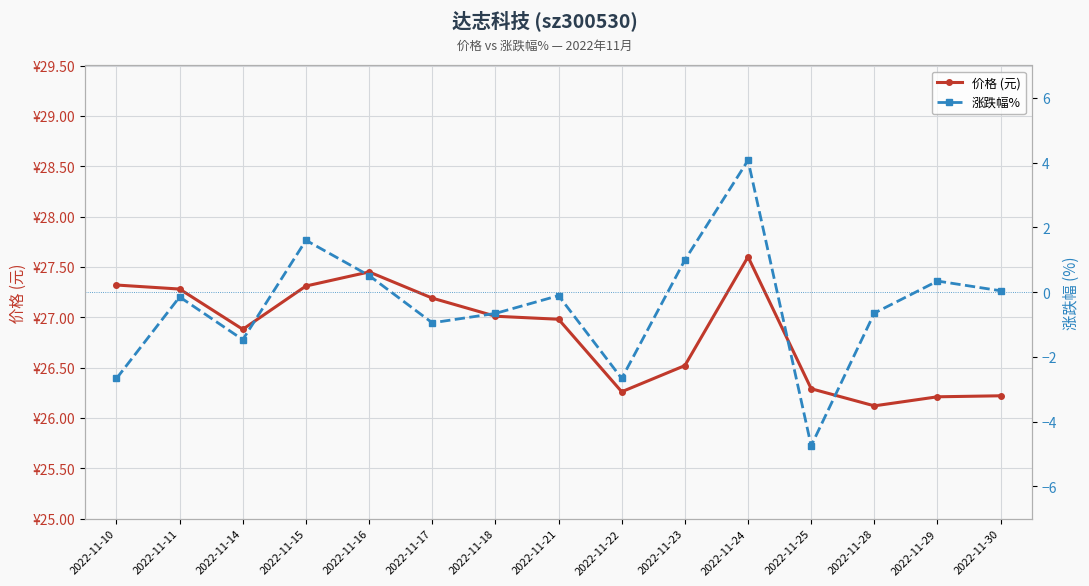

Rank the series by their maximum value, from lowest to highest.

涨跌幅%, 价格 (元)